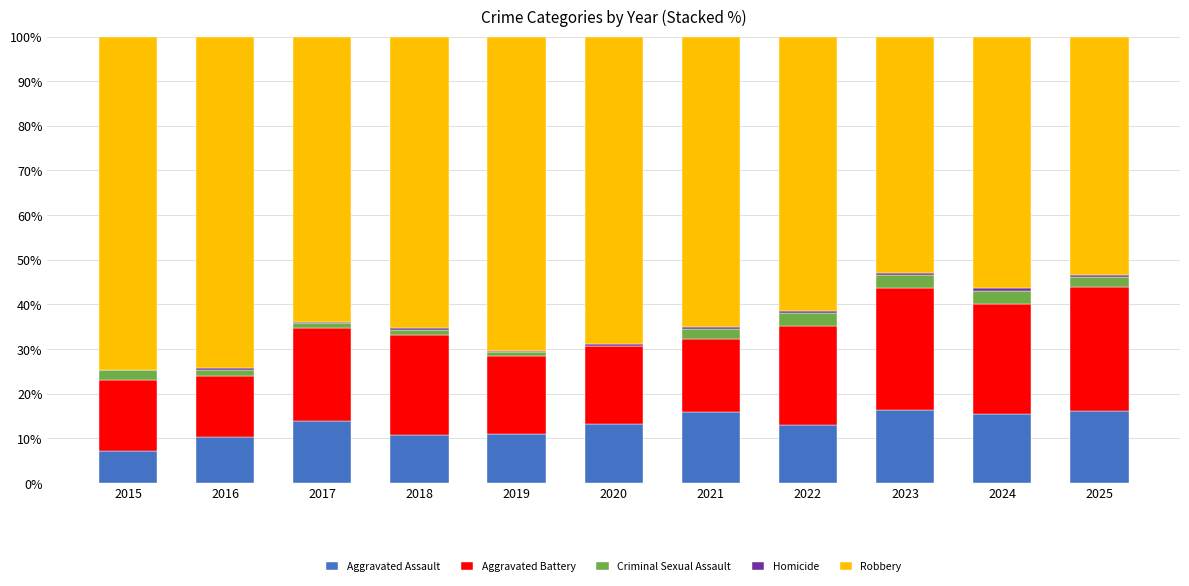

What is the total value across all series at 2021?

100.0